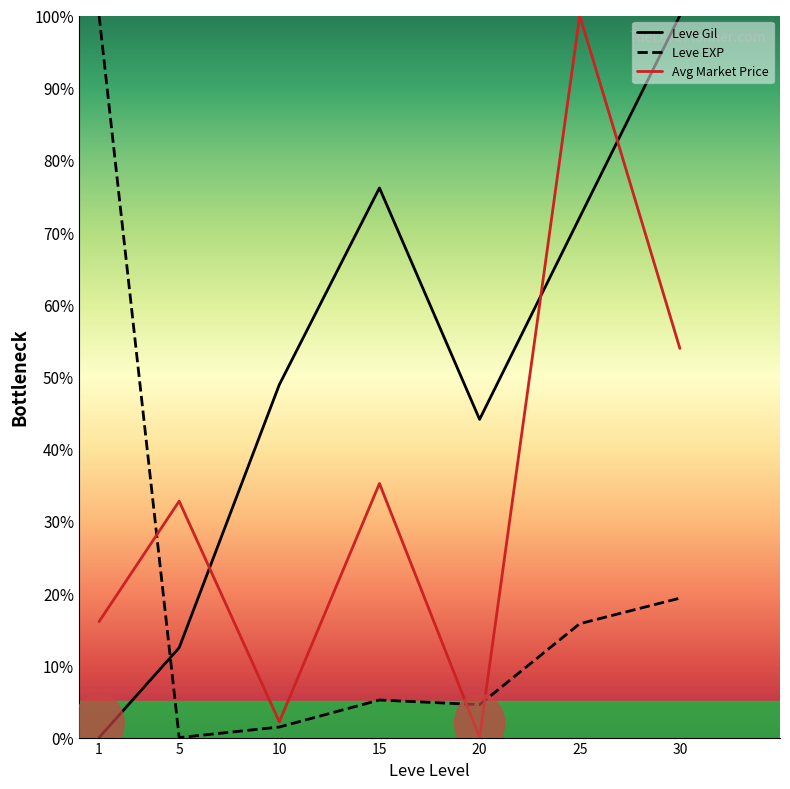

At which label does Avg Market Price first exceed 32?

5